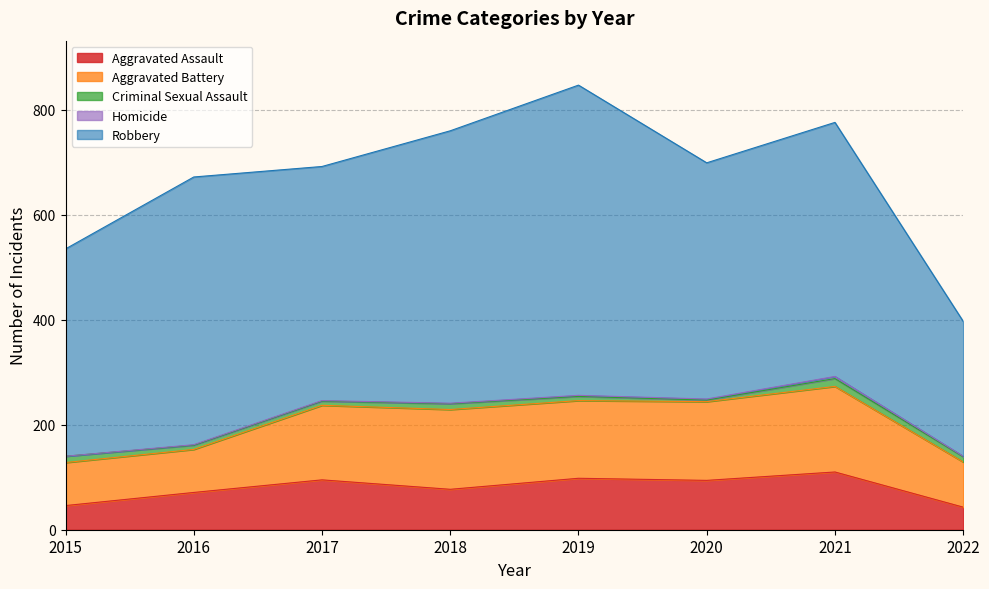

How many lines are shown in the chart?

5